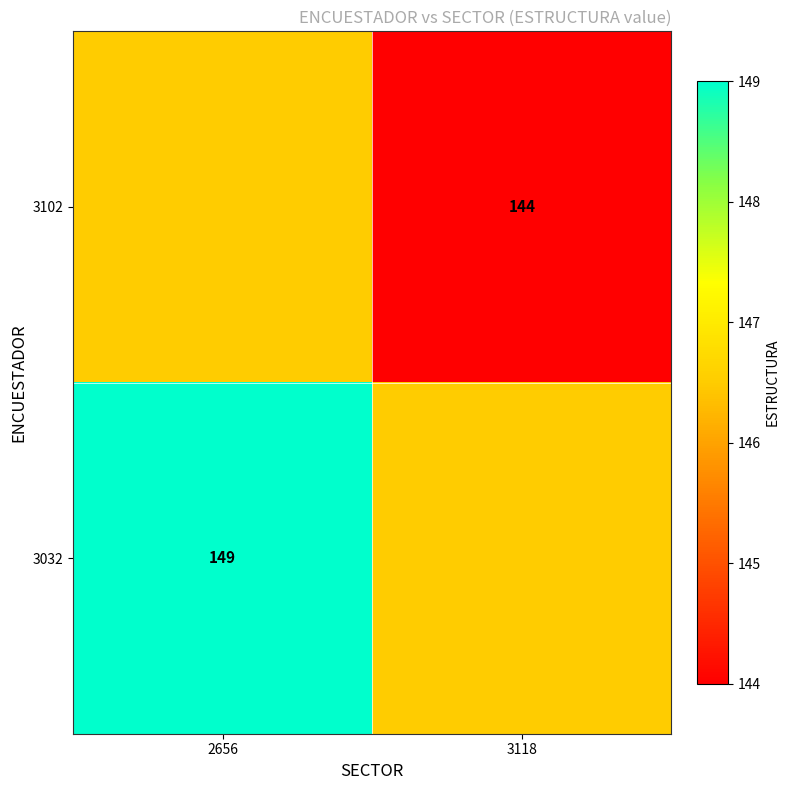

The value of 3102 at 3118 is 209.9. True or false?

False